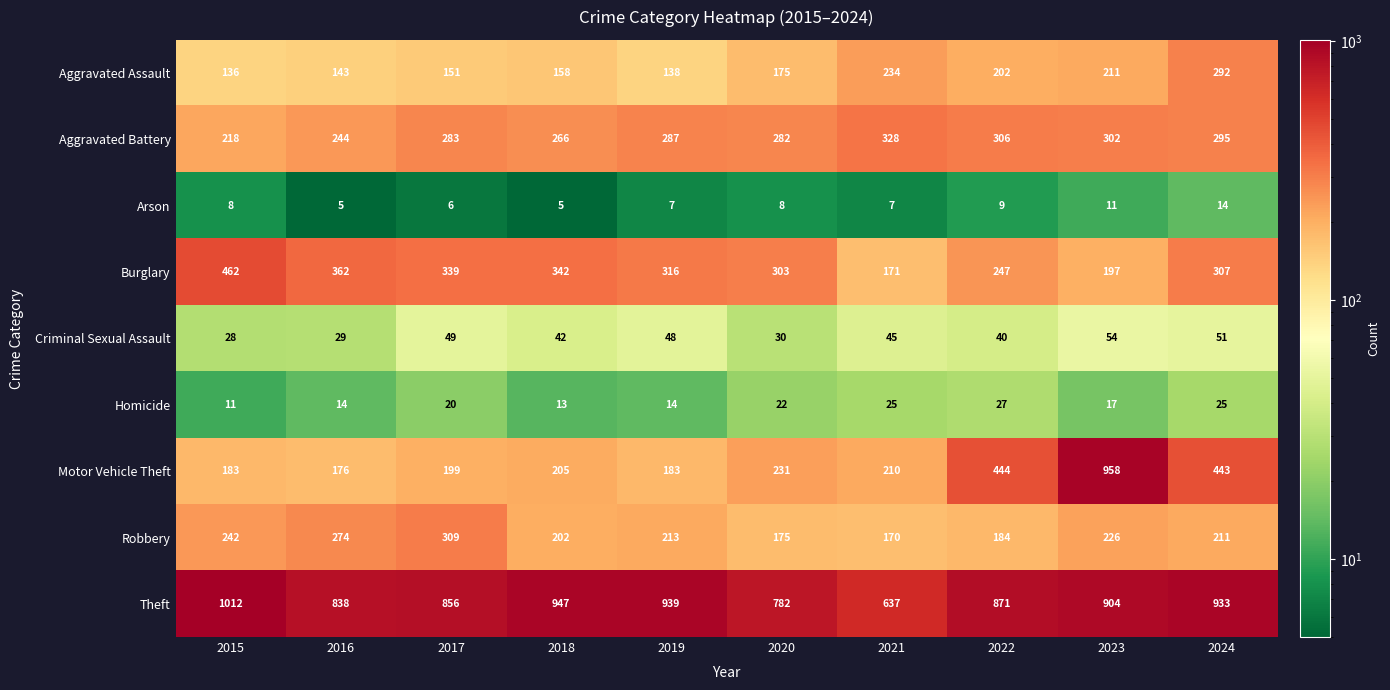

True or false: Aggravated Battery has a value of 283 at 2017.

True